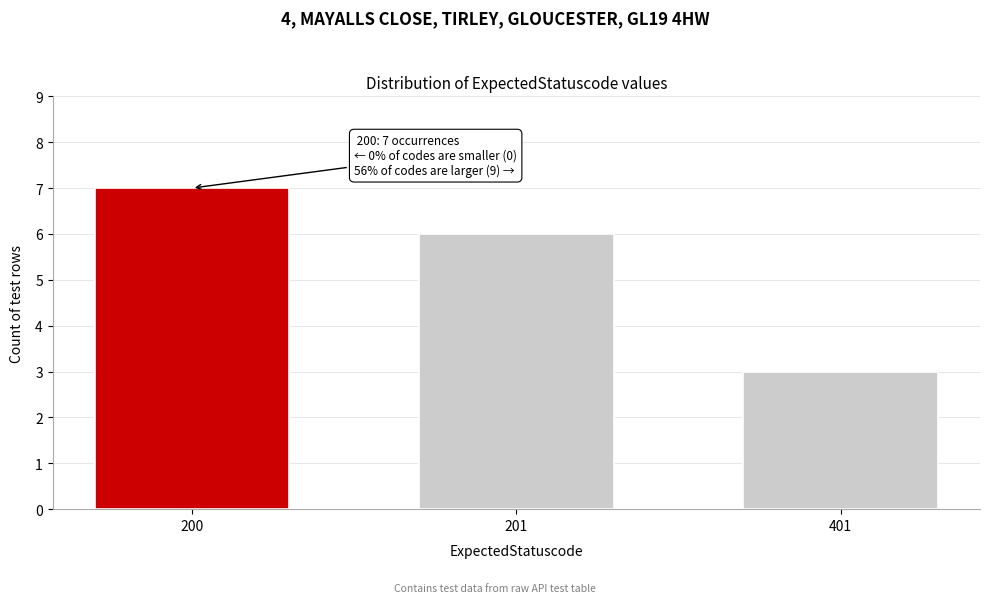

Reading right to left, what are all the values shown in this chart?

401=3	201=6	200=7